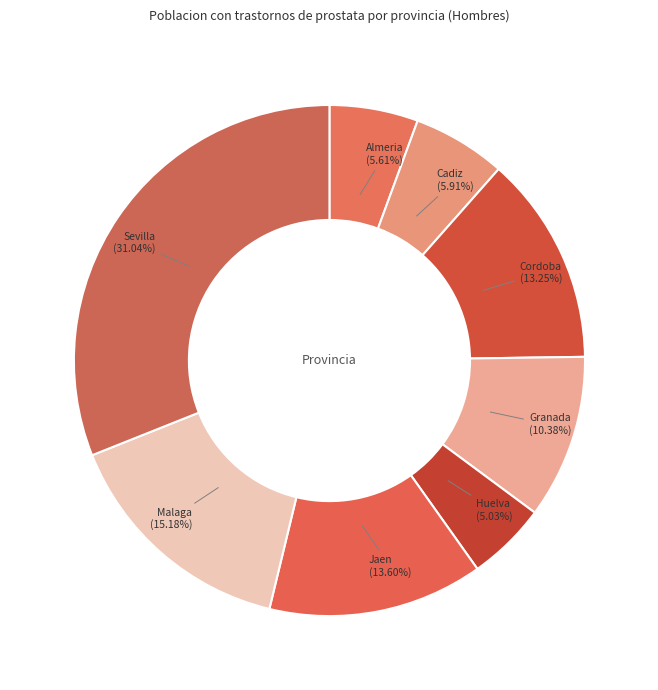

Is it true that Malaga is 15% of the pie?

True